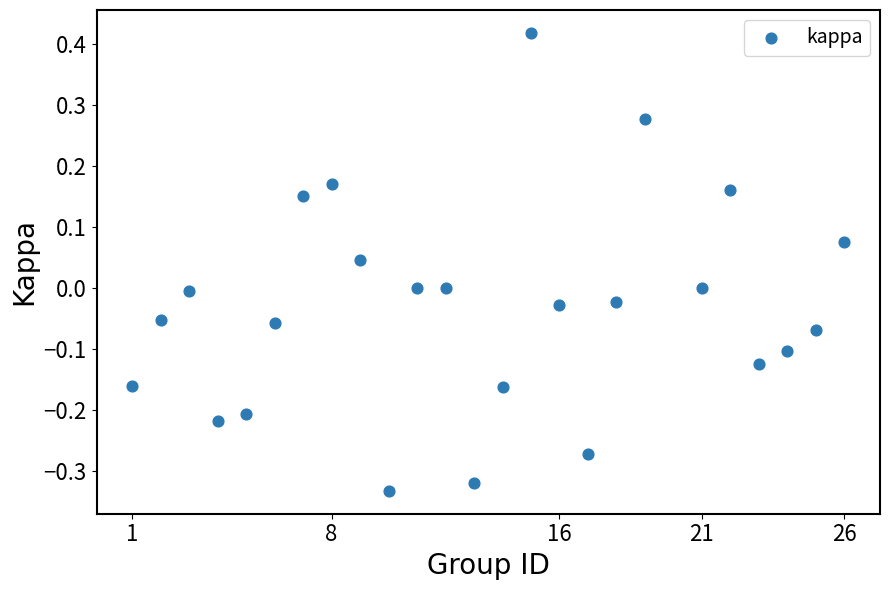

What is the range of Y values (max minus min)?

0.8